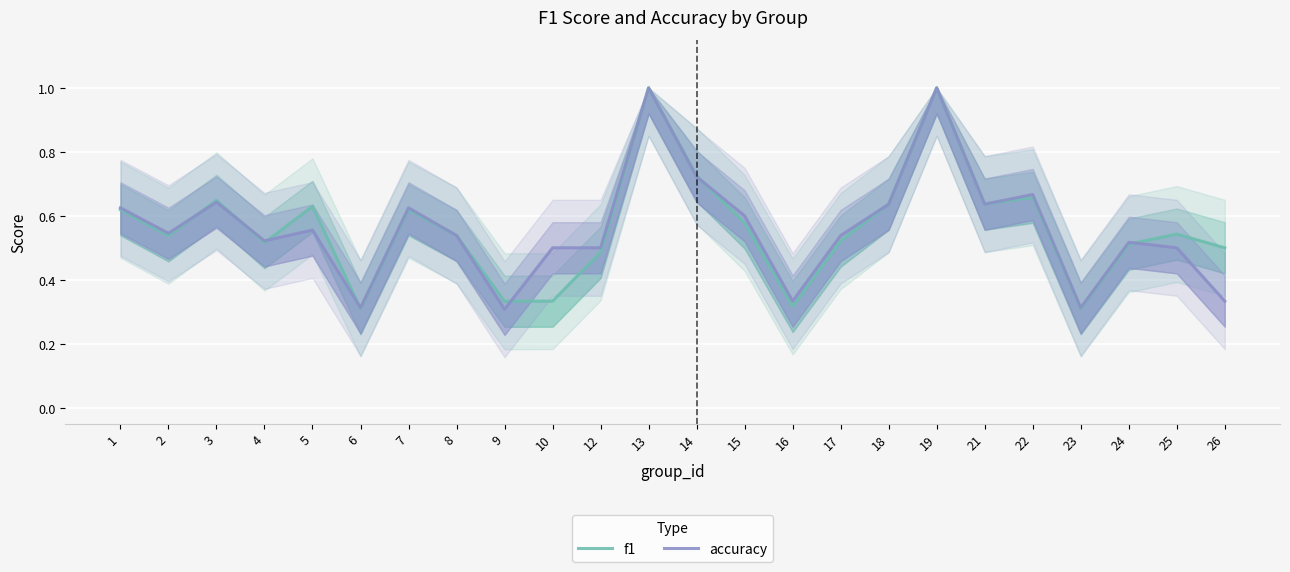

List the series in order of their overall mean, lowest first.

accuracy, f1